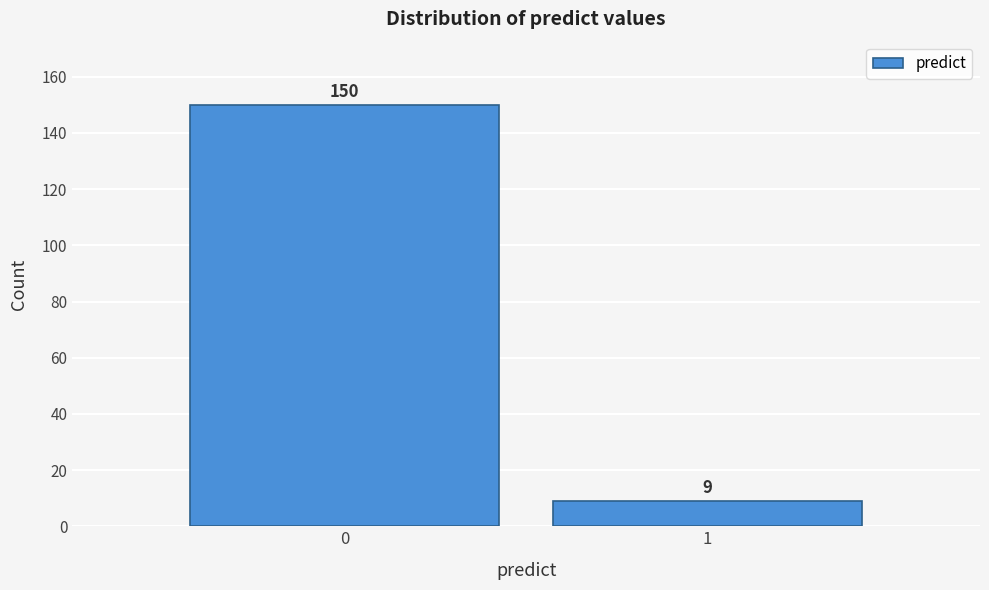

Reading right to left, what are all the values shown in this chart?

9	150